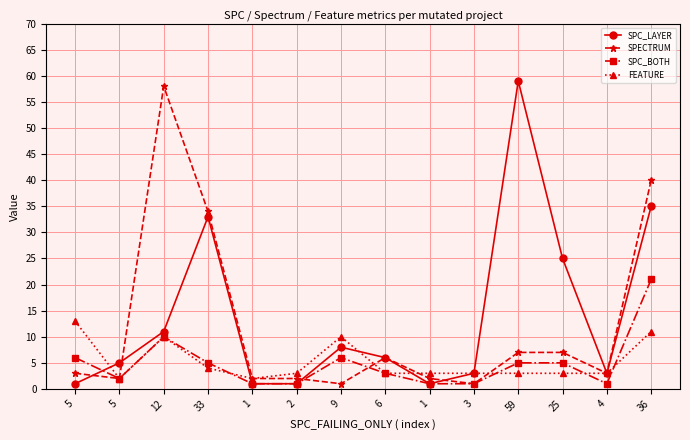

What are all the series names shown in the legend?

SPC_LAYER, SPECTRUM, SPC_BOTH, FEATURE